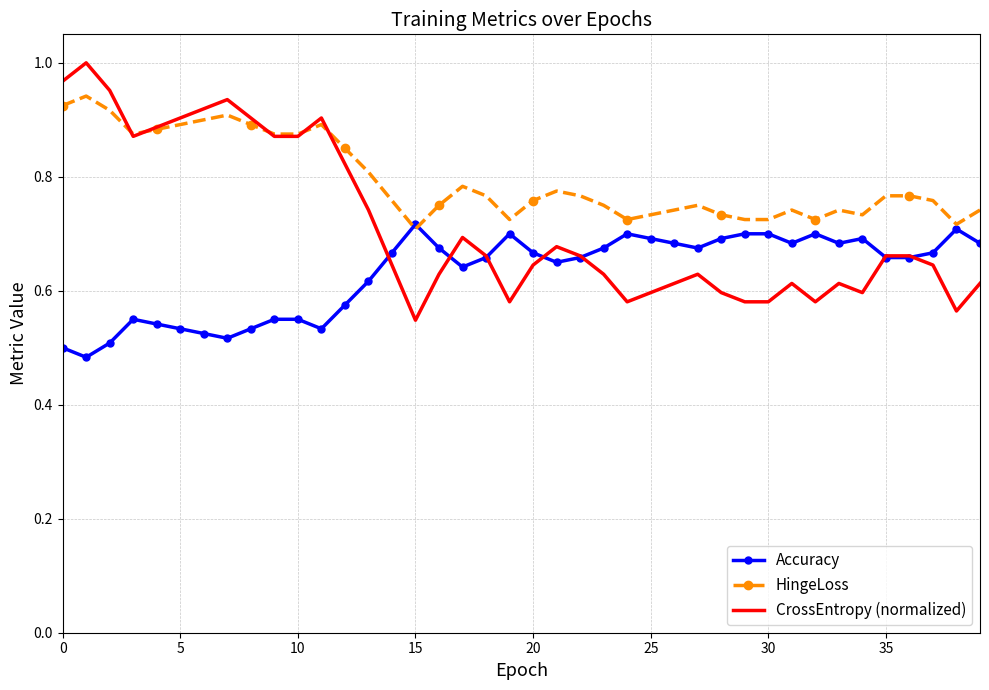

List the series in order of their overall mean, lowest first.

Accuracy, CrossEntropy (normalized), HingeLoss